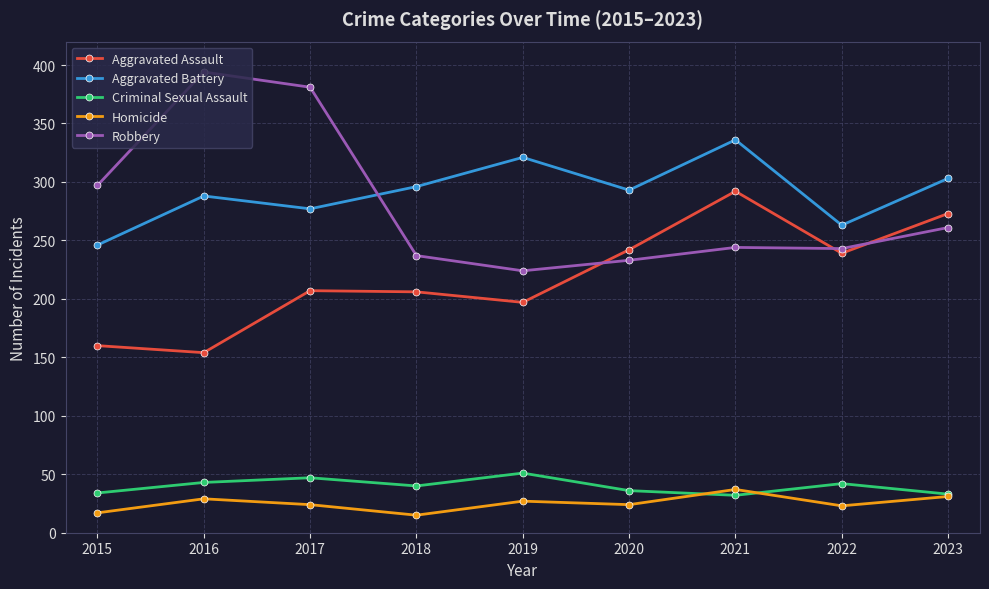

What is the value of the Aggravated Battery point at the 5th from the left?

321